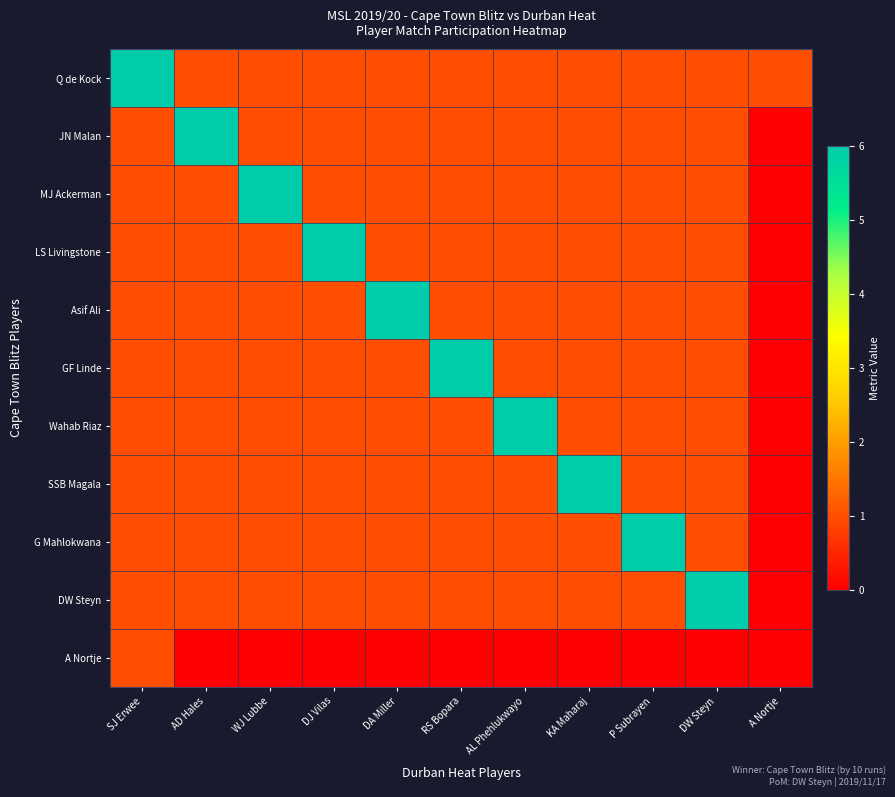

Which has a higher value, P Subrayen or SJ Erwee?

SJ Erwee